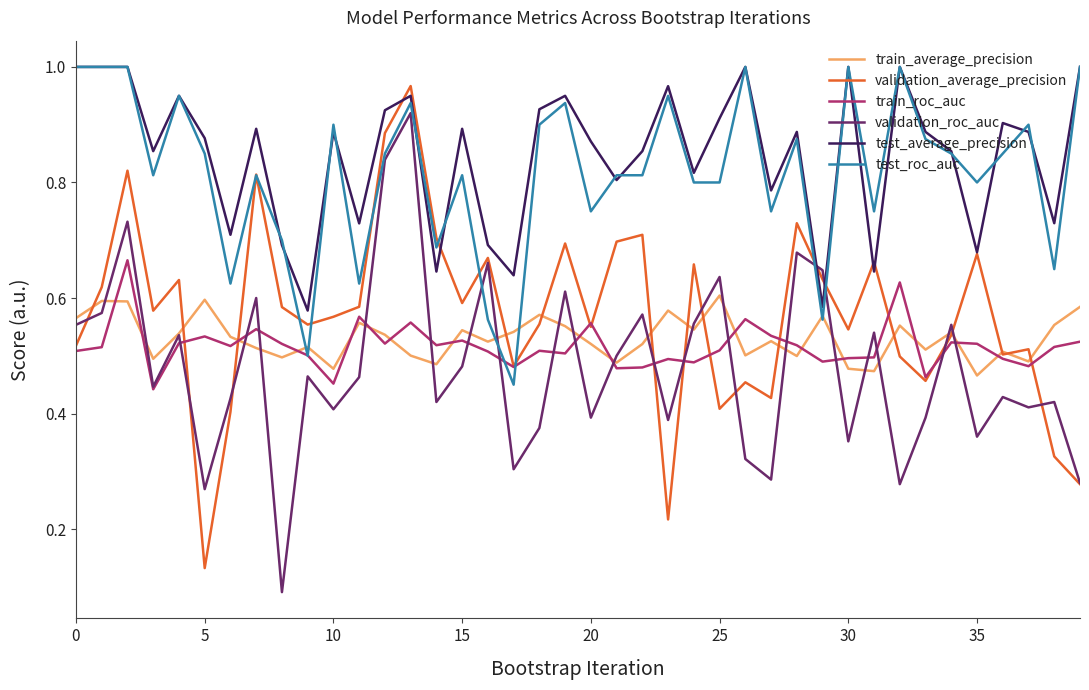

True or false: train_roc_auc and test_average_precision cross at least once.

False